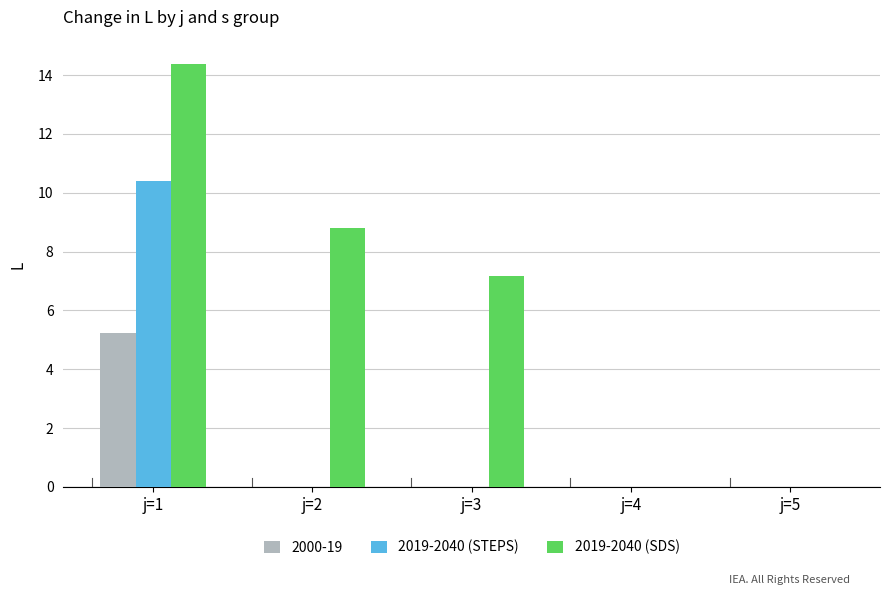

Which label corresponds to the largest value in the chart?

j=1